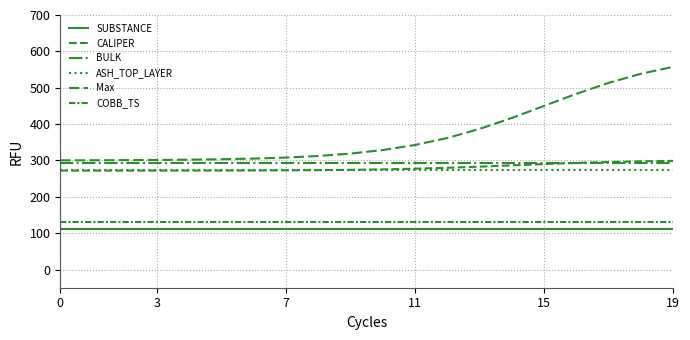

What is the difference between the maximum and minimum values in the Max series?

257.1